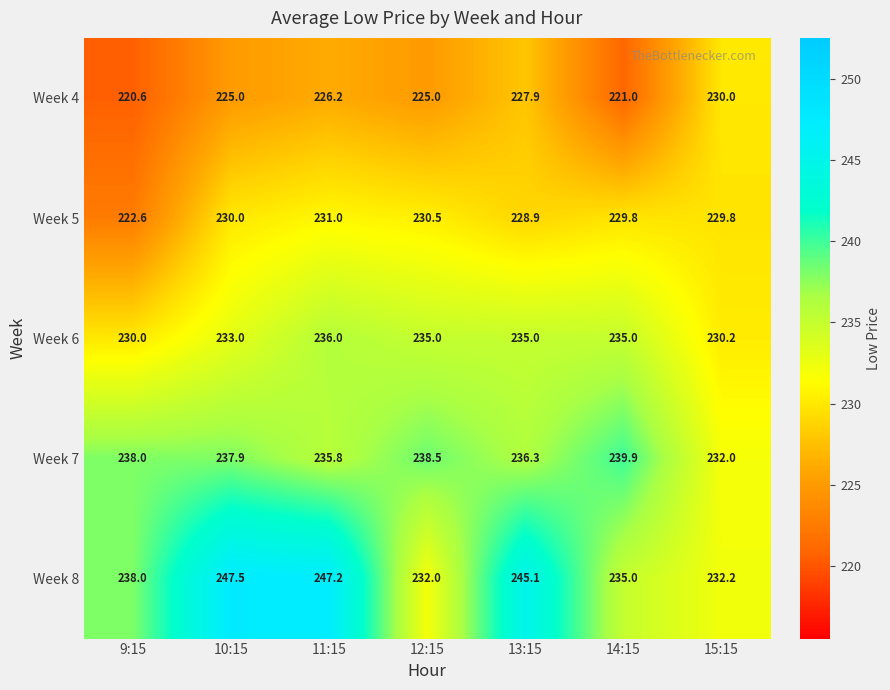

Which series changed the most between 12:15 and 15:15?

Week 7